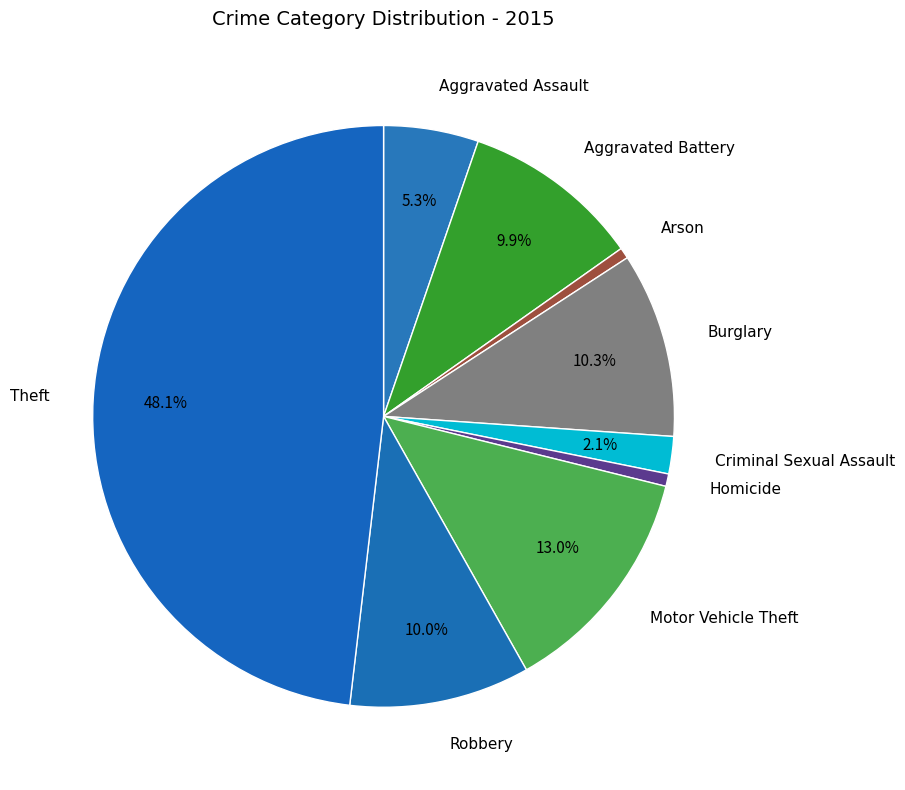

Between Burglary and Homicide, which is larger?

Burglary